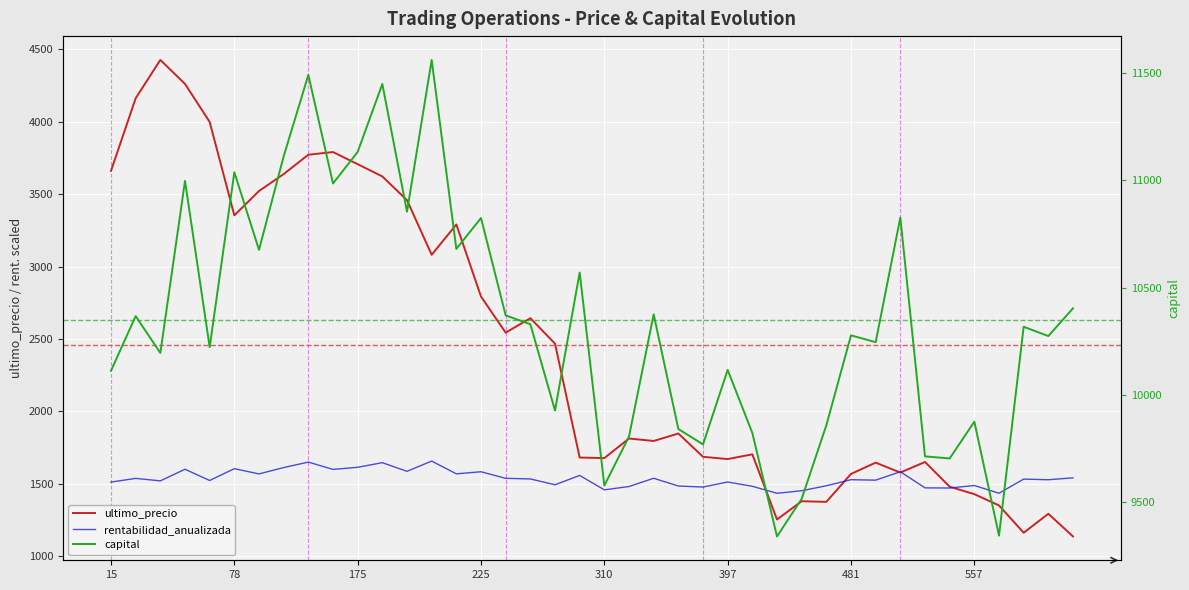

Is it true that rentabilidad_anualizada equals 1540.3 at 39?

True